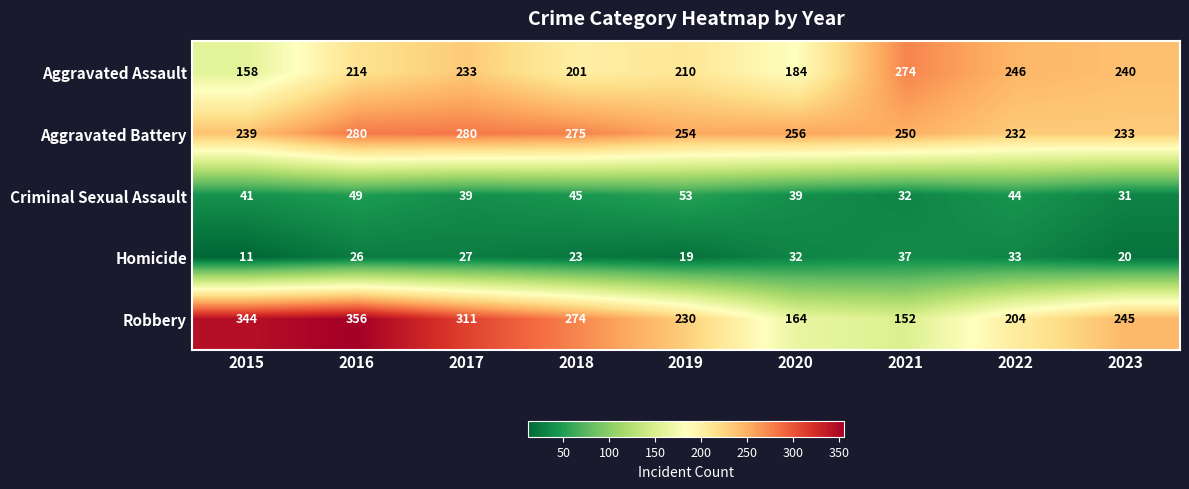

How many distinct data groups are displayed?

5